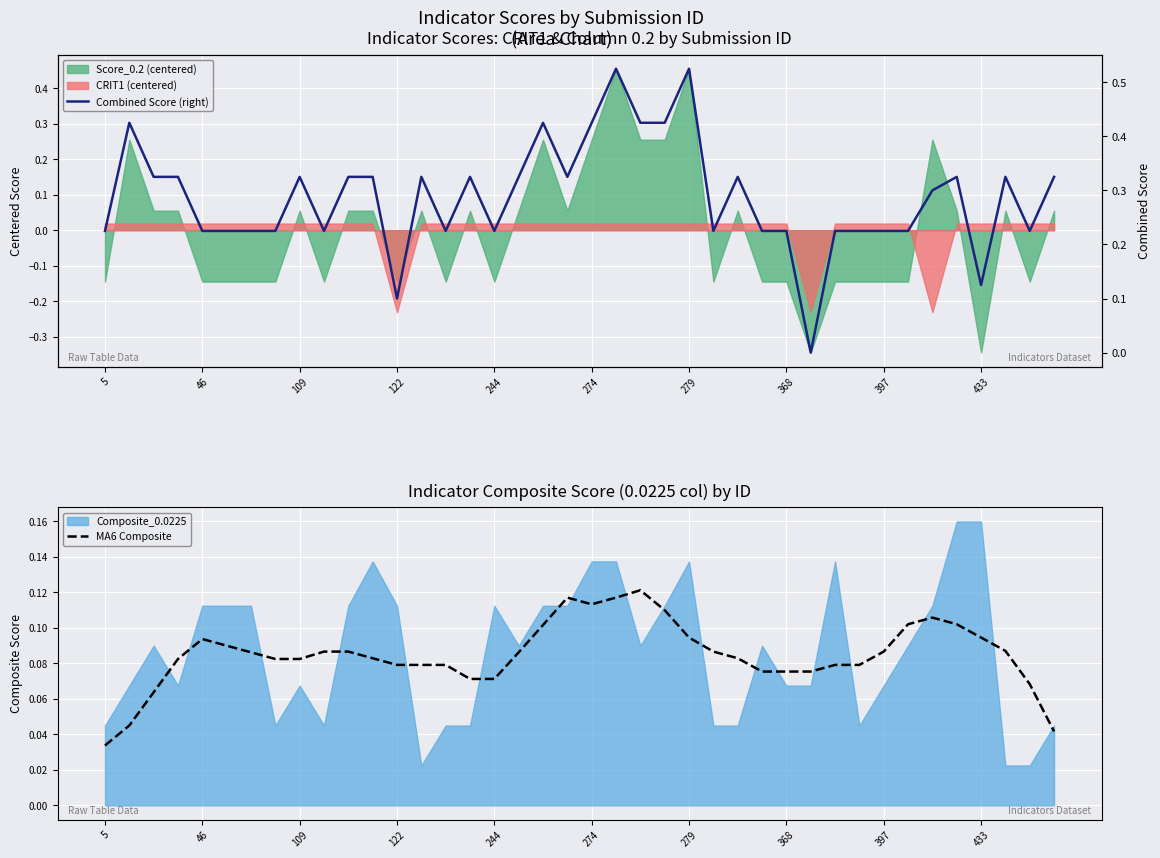

Where do MA6 Composite and Combined Score (right) first cross each other?

28 and 29